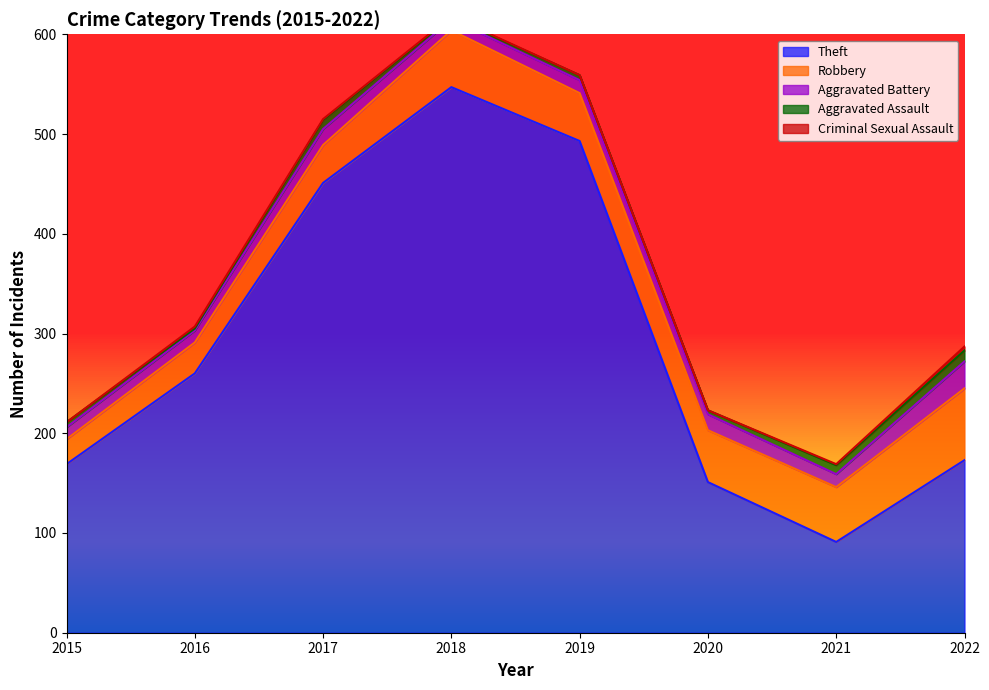

Does the chart display data point markers on the line(s)?

No